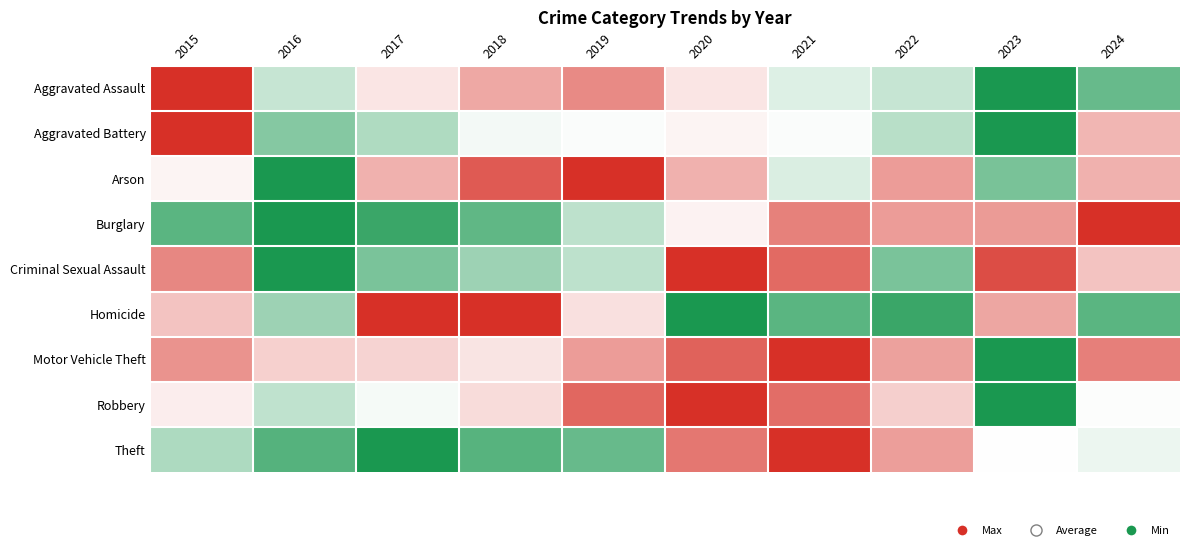

Reading right to left, list all the values displayed in this chart.

Aggravated Assault: 2024=0.8	2023=1.0	2022=0.6	2021=0.6	2020=0.4	2019=0.2	2018=0.3	2017=0.4	2016=0.6	2015=0.0
Aggravated Battery: 2024=0.3	2023=1.0	2022=0.7	2021=0.5	2020=0.5	2019=0.5	2018=0.5	2017=0.7	2016=0.8	2015=0.0
Arson: 2024=0.3	2023=0.8	2022=0.3	2021=0.6	2020=0.3	2019=0.0	2018=0.1	2017=0.3	2016=1.0	2015=0.5
Burglary: 2024=0.0	2023=0.3	2022=0.3	2021=0.2	2020=0.5	2019=0.6	2018=0.8	2017=0.9	2016=1.0	2015=0.9
Criminal Sexual Assault: 2024=0.4	2023=0.1	2022=0.8	2021=0.1	2020=0.0	2019=0.6	2018=0.7	2017=0.8	2016=1.0	2015=0.2
Homicide: 2024=0.9	2023=0.3	2022=0.9	2021=0.9	2020=1.0	2019=0.4	2018=0.0	2017=0.0	2016=0.7	2015=0.4
Motor Vehicle Theft: 2024=0.2	2023=1.0	2022=0.3	2021=0.0	2020=0.1	2019=0.3	2018=0.4	2017=0.4	2016=0.4	2015=0.2
Robbery: 2024=0.5	2023=1.0	2022=0.4	2021=0.2	2020=0.0	2019=0.1	2018=0.4	2017=0.5	2016=0.6	2015=0.5
Theft: 2024=0.5	2023=0.5	2022=0.3	2021=0.0	2020=0.2	2019=0.8	2018=0.9	2017=1.0	2016=0.9	2015=0.7